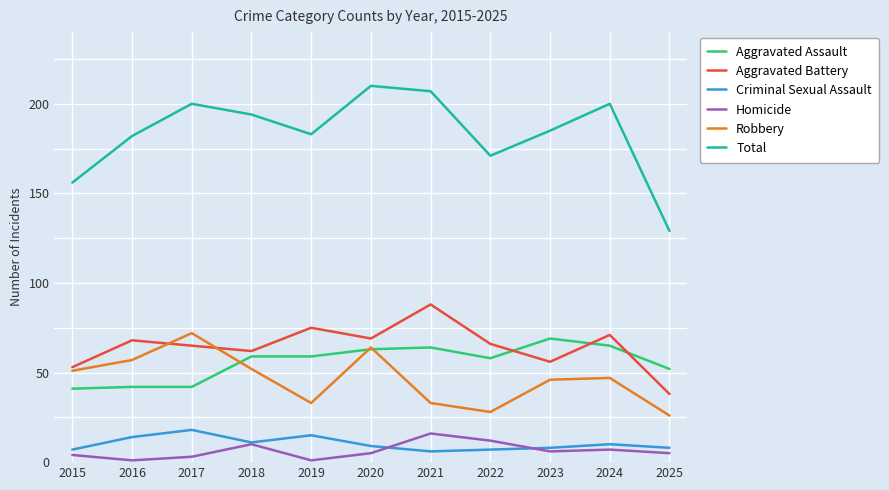

Reading left to right, transcribe all the data shown in this chart.

Aggravated Assault: 41	42	42	59	59	63	64	58	69	65	52
Aggravated Battery: 53	68	65	62	75	69	88	66	56	71	38
Criminal Sexual Assault: 7	14	18	11	15	9	6	7	8	10	8
Homicide: 4	1	3	10	1	5	16	12	6	7	5
Robbery: 51	57	72	52	33	64	33	28	46	47	26
Total: 156	182	200	194	183	210	207	171	185	200	129